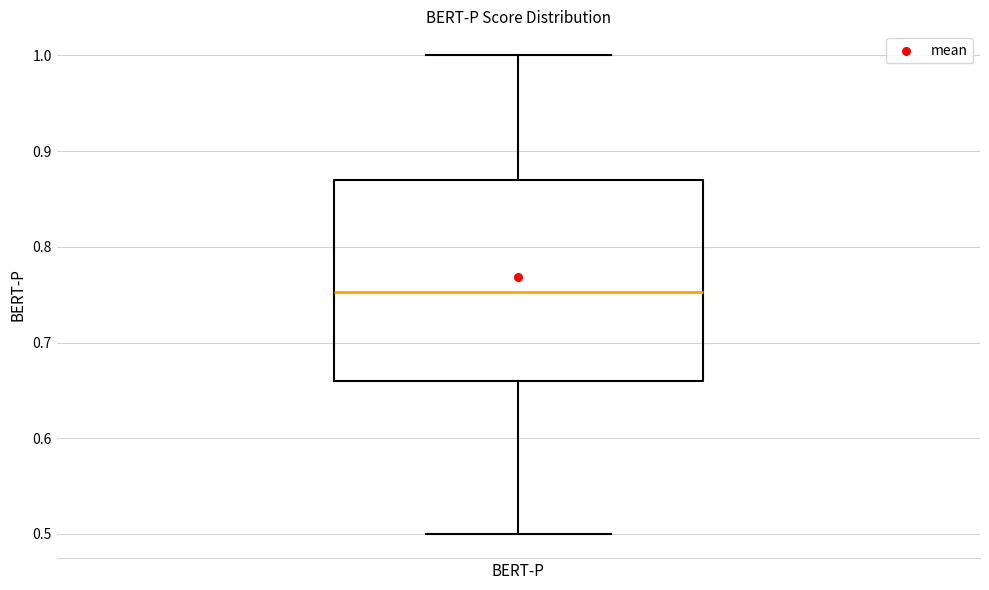

Transcribe this box plot: give where the median line is, the range the box spans, and where the two whiskers end, as read against the y-axis. The values are not printed on the chart, so give them approximately, as read against the axis.

median 0.75, box 0.66 to 0.87, whiskers 0.50 to 1.00